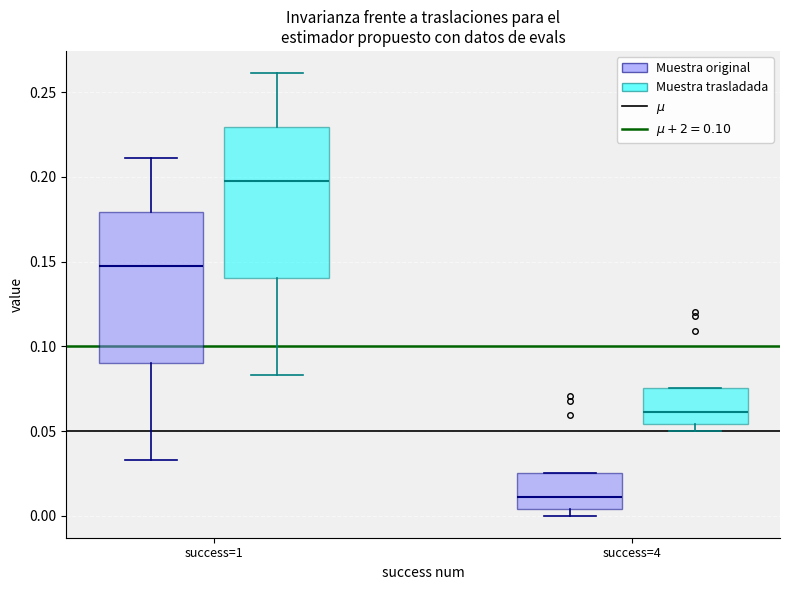

Which box's median line is the highest?

success=1 (Muestra trasladada)